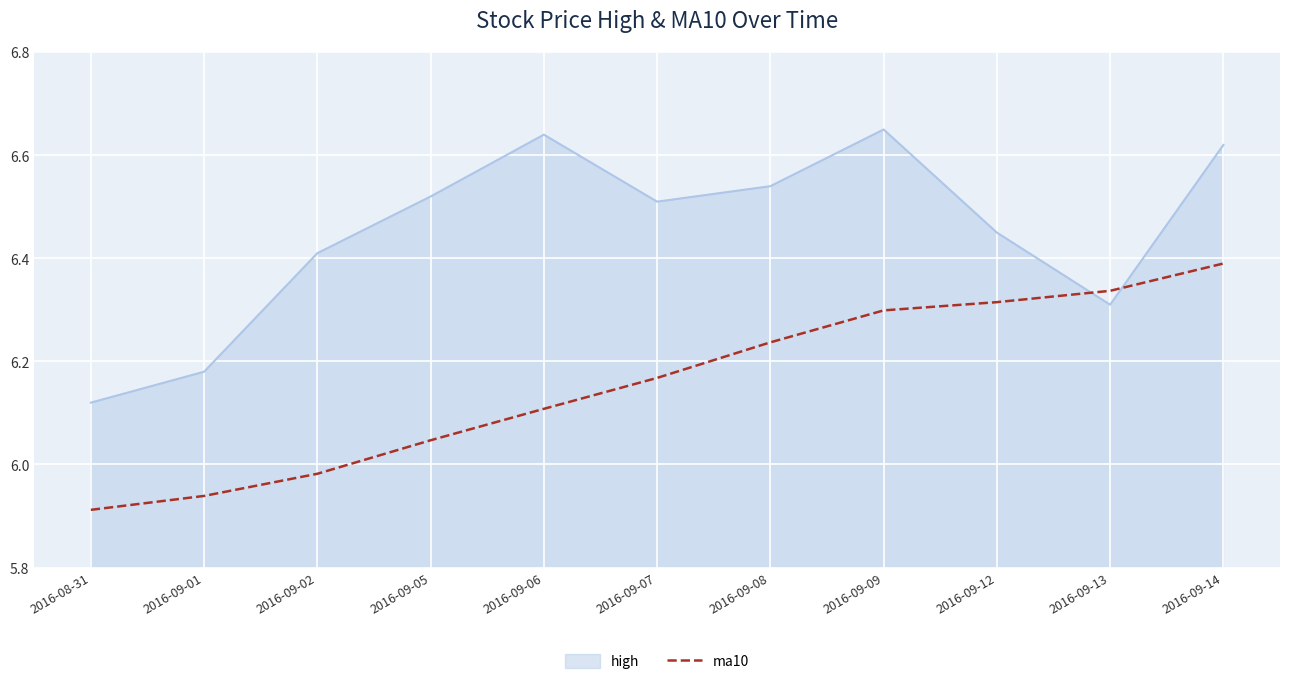

What is the difference between the maximum and minimum values in the ma10 series?

0.5